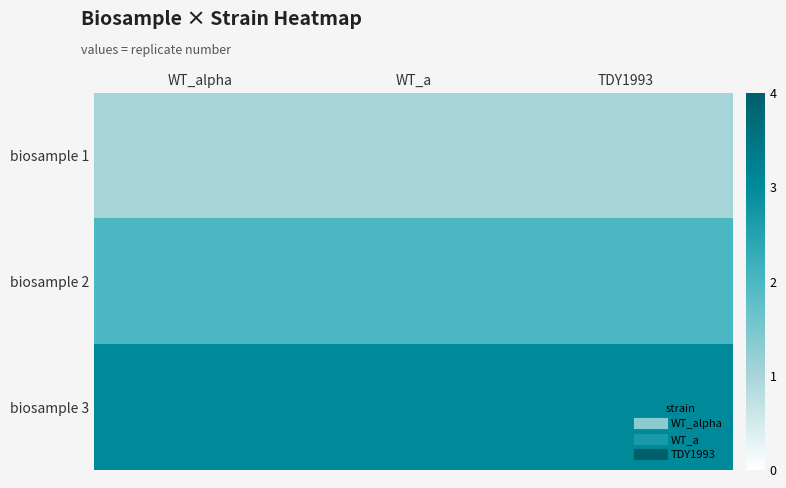

At how many categories does at least one series exceed 2?

3